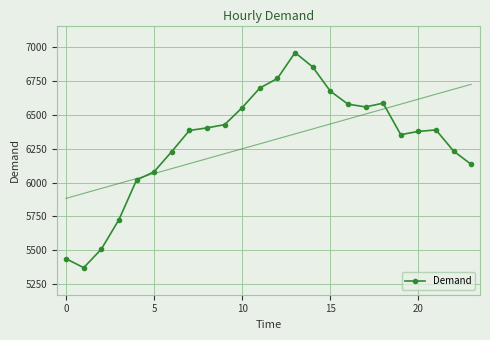

At which category does the data reach its first local peak?

13